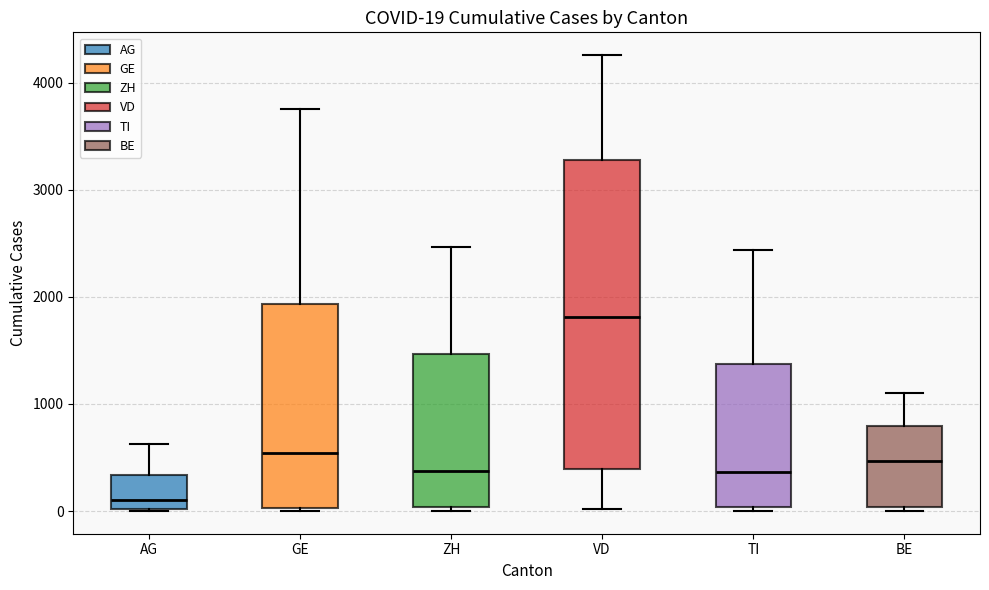

Which box has the lowest median line?

AG